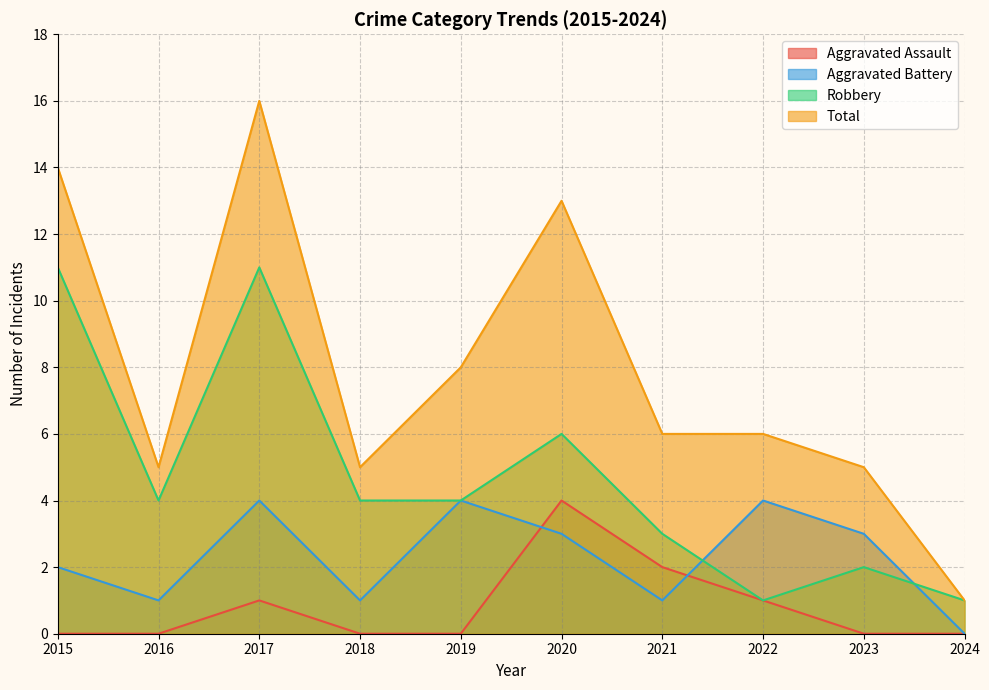

At which category is the sum across all series the highest?

2017